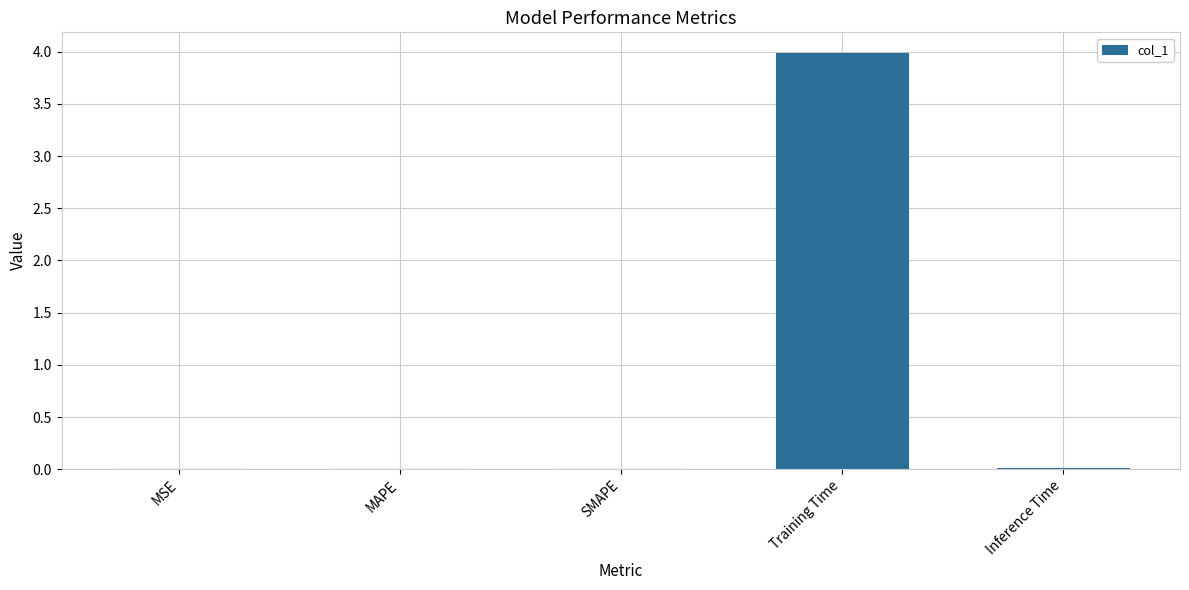

Are the bars grouped side by side (vs. stacked)?

No